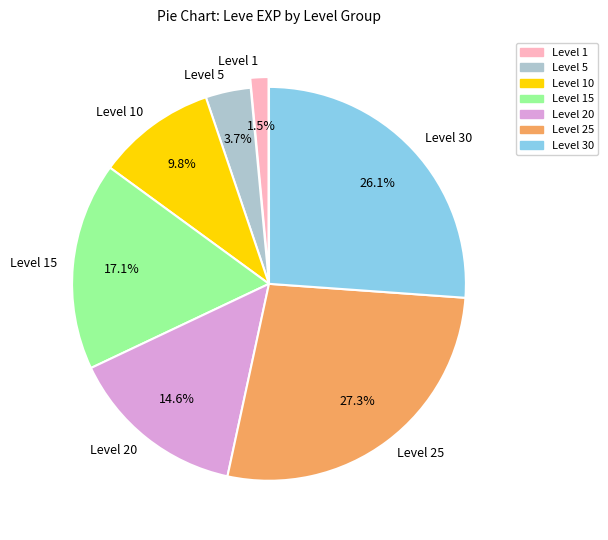

Count the number of slices in the pie.

7